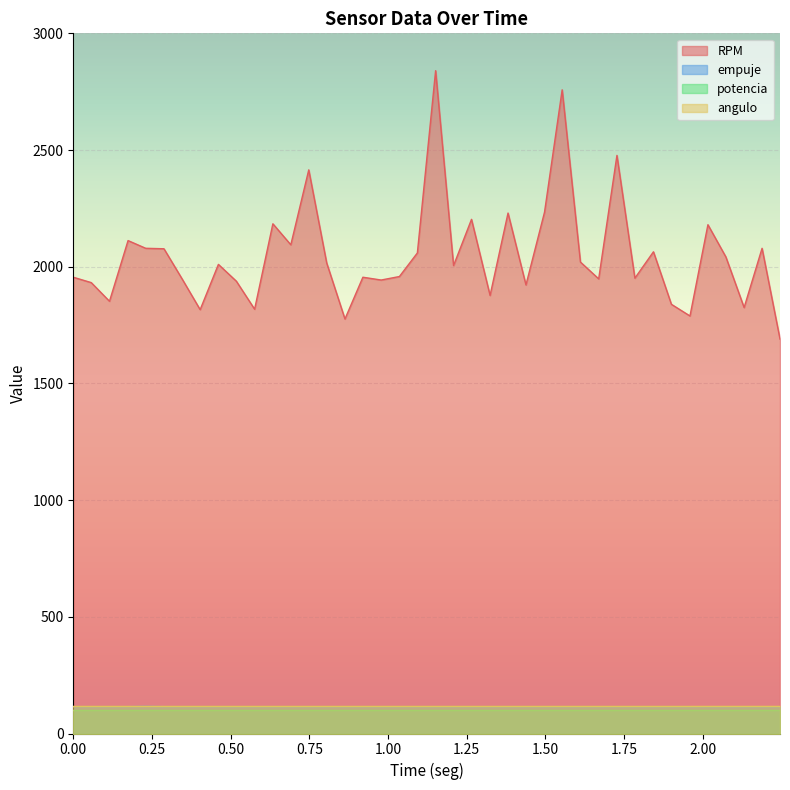

What is the maximum value for empuje?

116